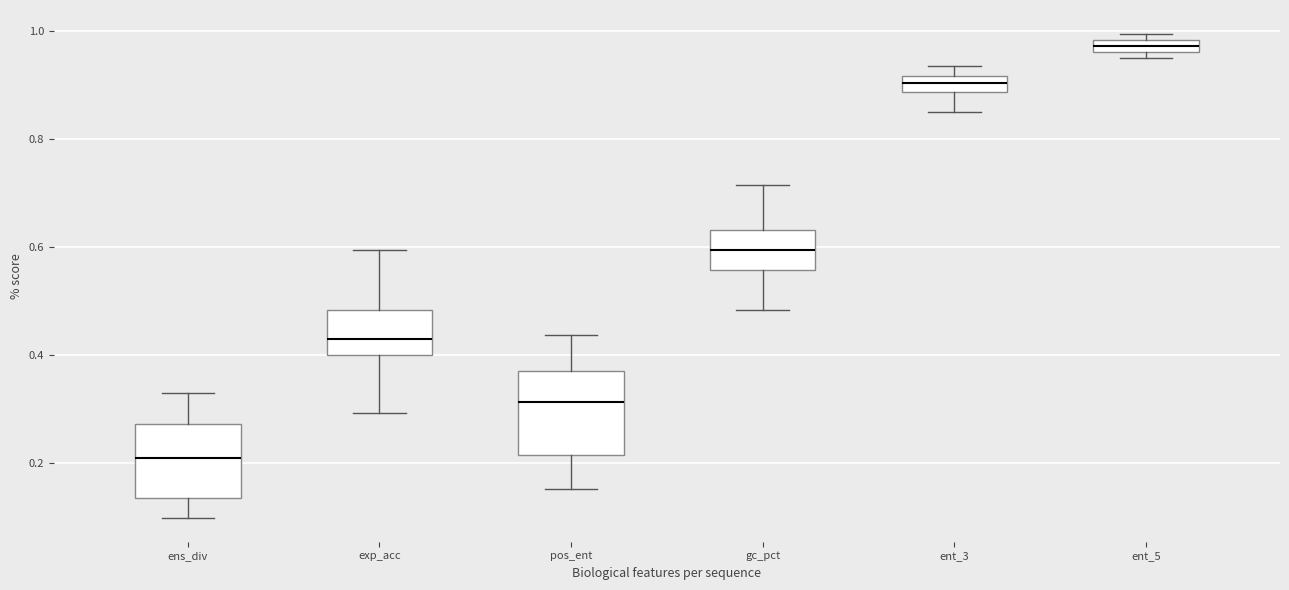

Where does the median line of the box for ent_3 sit on the y-axis? The values are not printed on the chart, so give them approximately, as read against the axis.

0.90